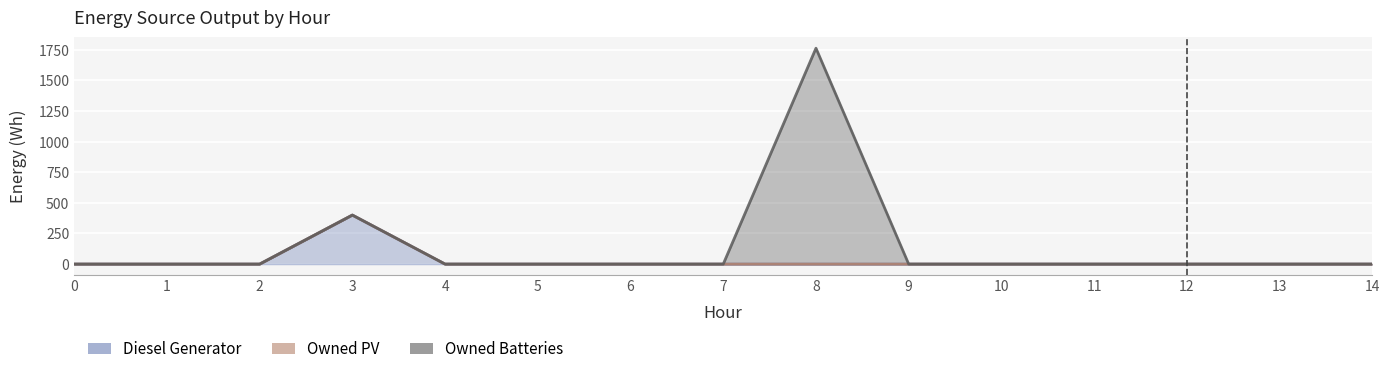

How many lines are shown in the chart?

3